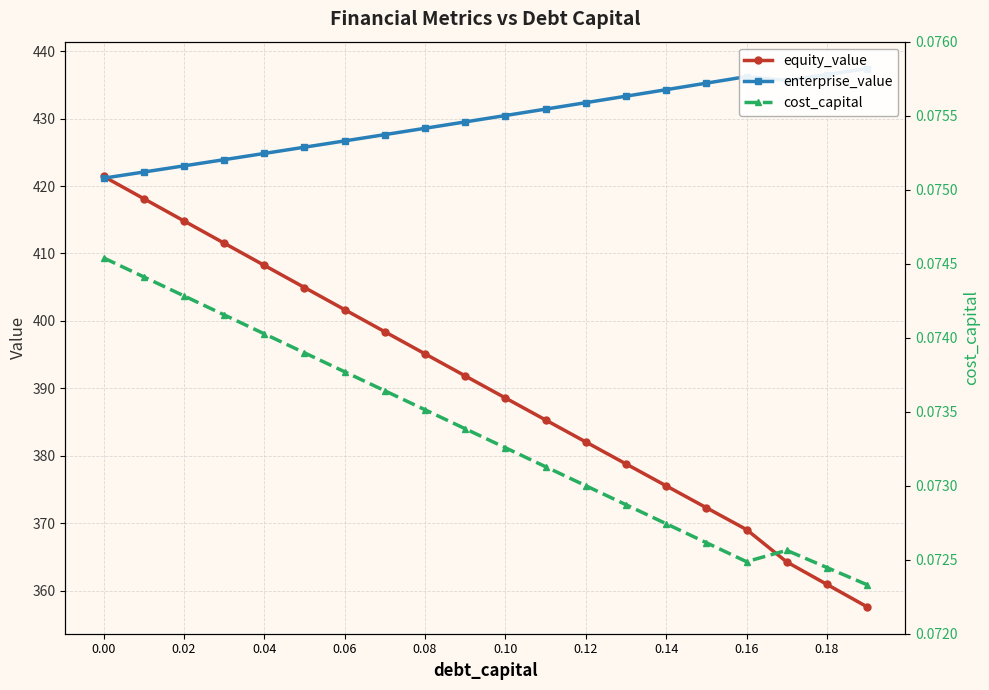

How many lines are shown in the chart?

3